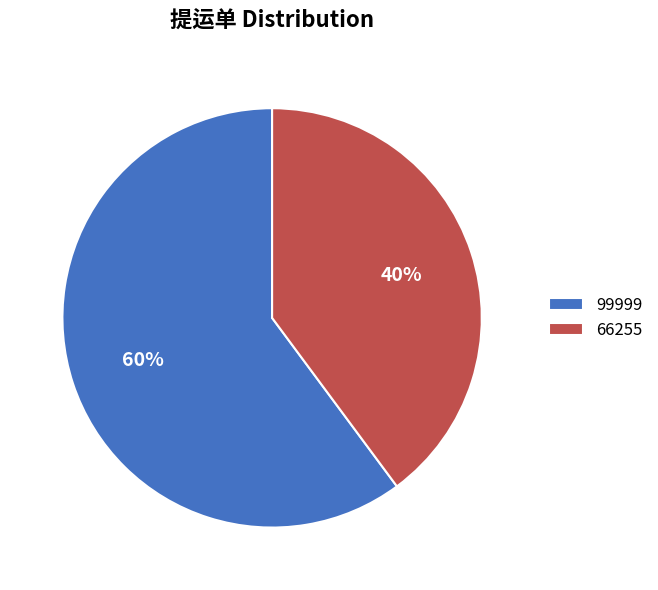

To the nearest percent, what is the combined percentage of 66255 and 99999?

100%